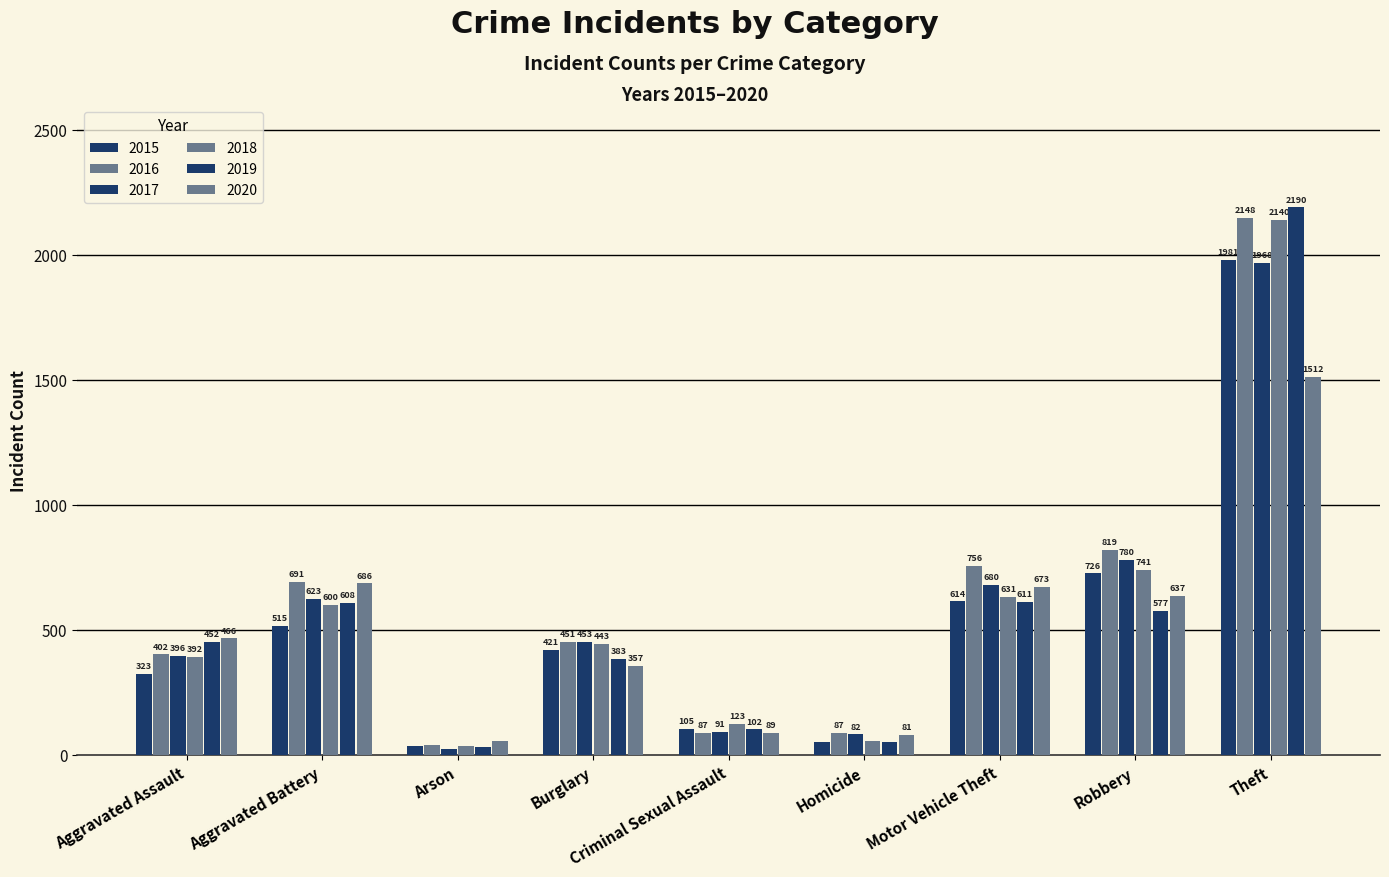

How many data points in 2015 are less than 421?

4